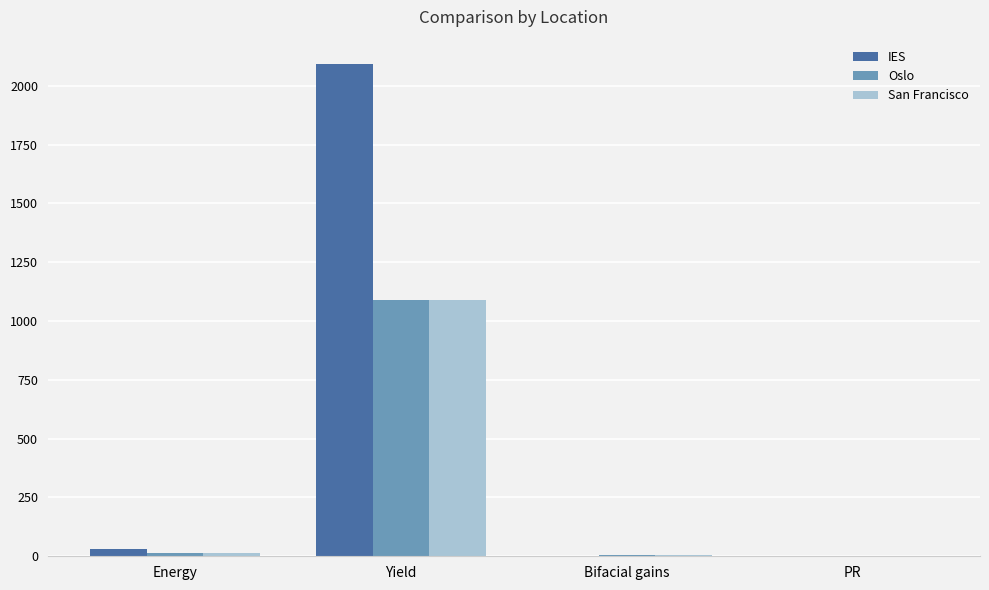

Is it true that IES equals 887.5 at Yield?

False